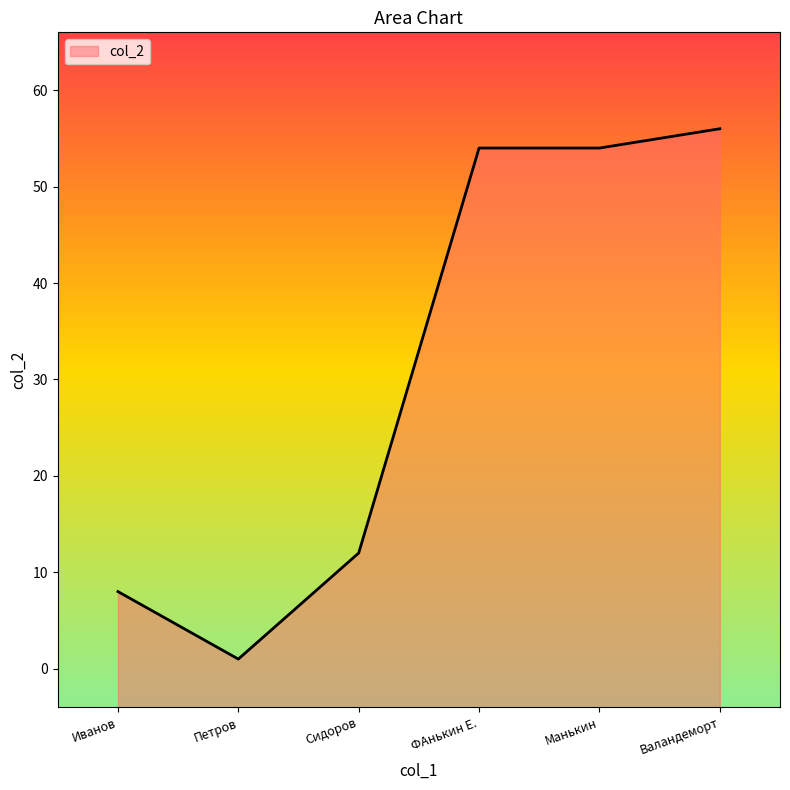

Reading left to right, what are all the values shown in this chart?

8	1	12	54	54	56